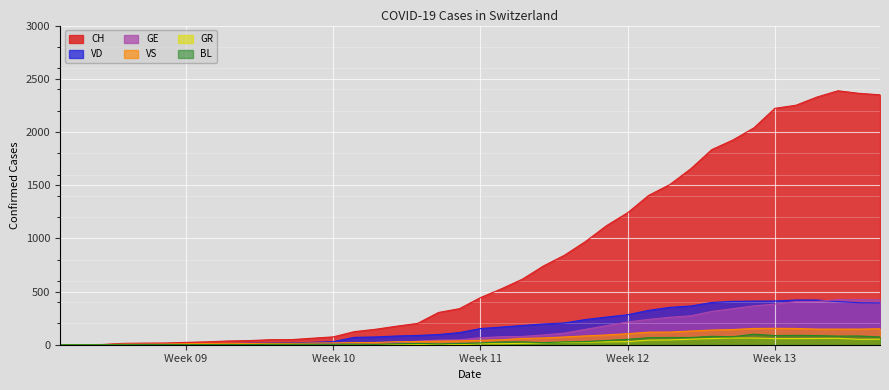

What is the difference between the maximum and minimum values in the GE series?

424